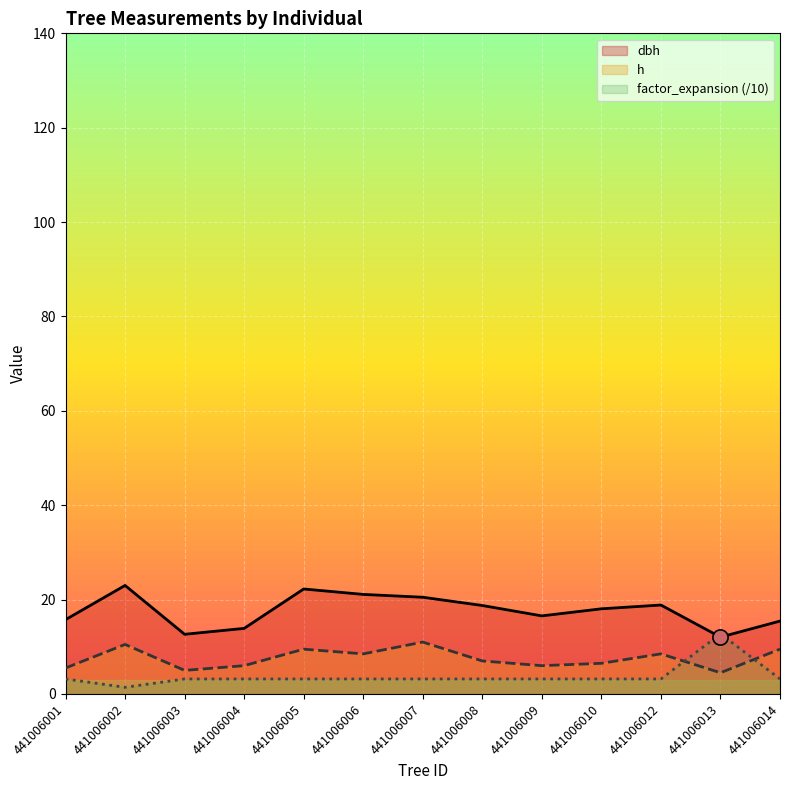

What are all the series names shown in the legend?

dbh, h, factor_expansion (/10)